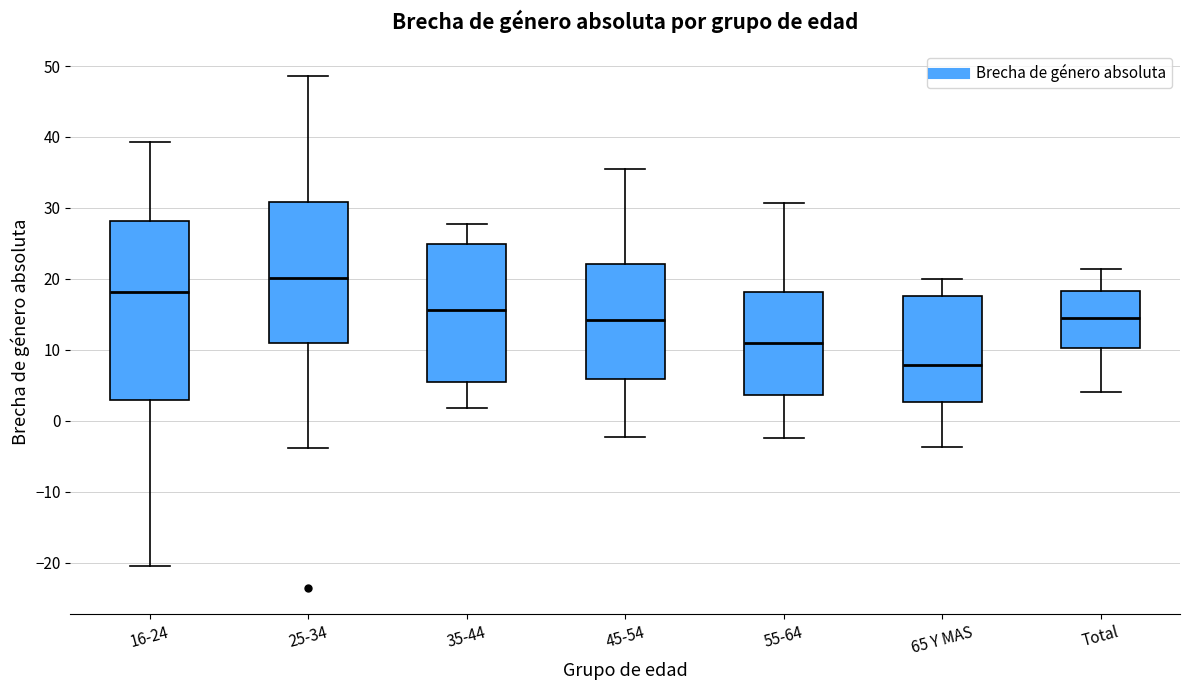

Reading left to right, transcribe this box plot: for each box, give where its median line is, the range the box spans, and where its two whiskers end, as read against the y-axis. The values are not printed on the chart, so give them approximately, as read against the axis.

16-24: median 18, box 3 to 28, whiskers -20 to 39
25-34: median 20, box 11 to 31, whiskers -4 to 49
35-44: median 16, box 5 to 25, whiskers 2 to 28
45-54: median 14, box 6 to 22, whiskers -2 to 36
55-64: median 11, box 4 to 18, whiskers -2 to 31
65 Y MAS: median 8, box 3 to 18, whiskers -4 to 20
Total: median 15, box 10 to 18, whiskers 4 to 21